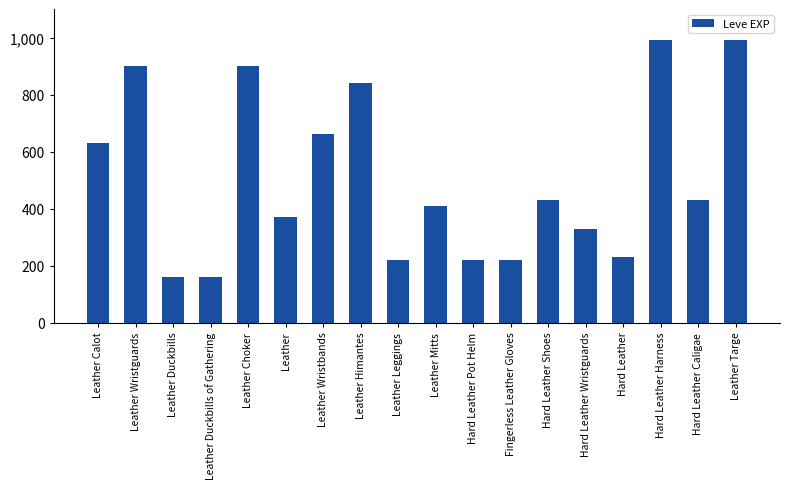

What is the maximum value shown in the chart?

990